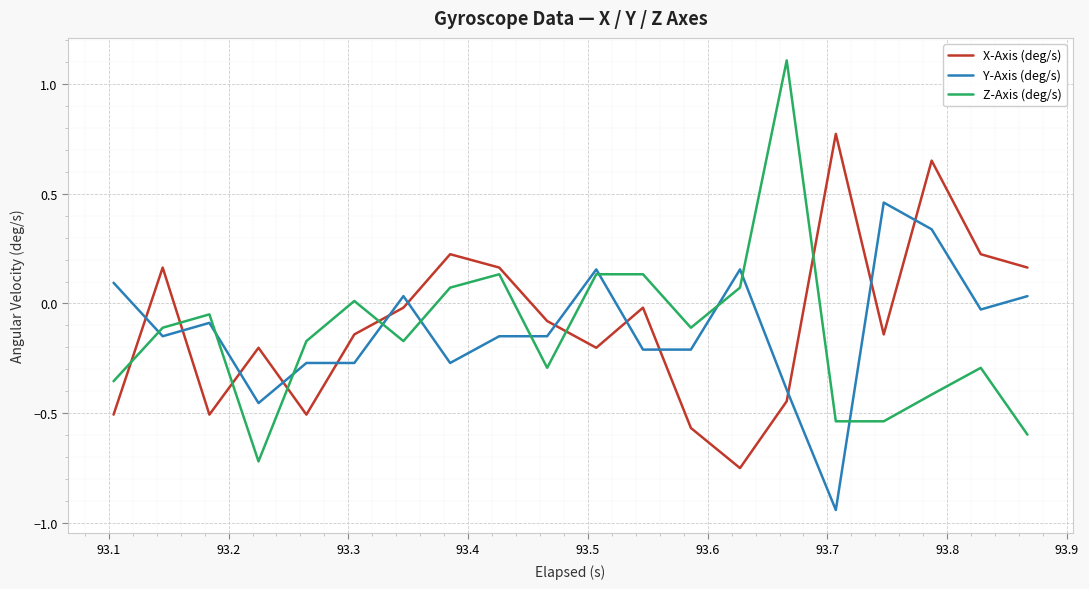

Count the number of categories in the chart.

20